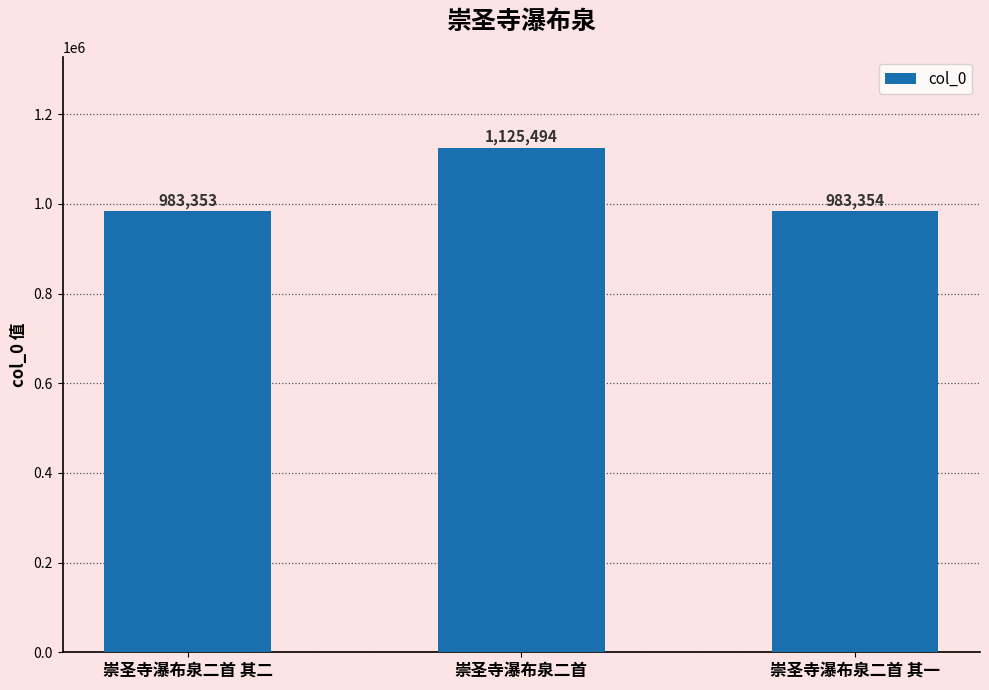

Reading right to left, transcribe all the data shown in this chart.

崇圣寺瀑布泉二首 其一=983354	崇圣寺瀑布泉二首=1125494	崇圣寺瀑布泉二首 其二=983353